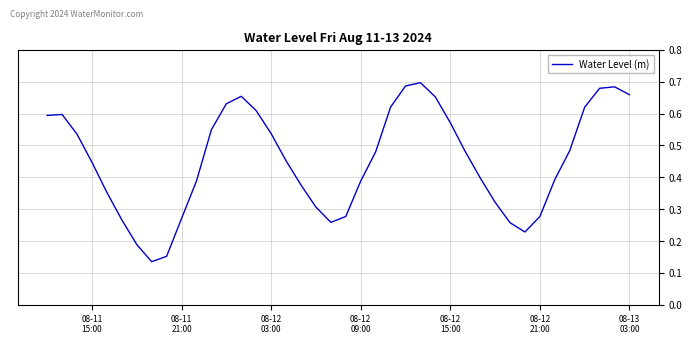

How many lines are shown in the chart?

1